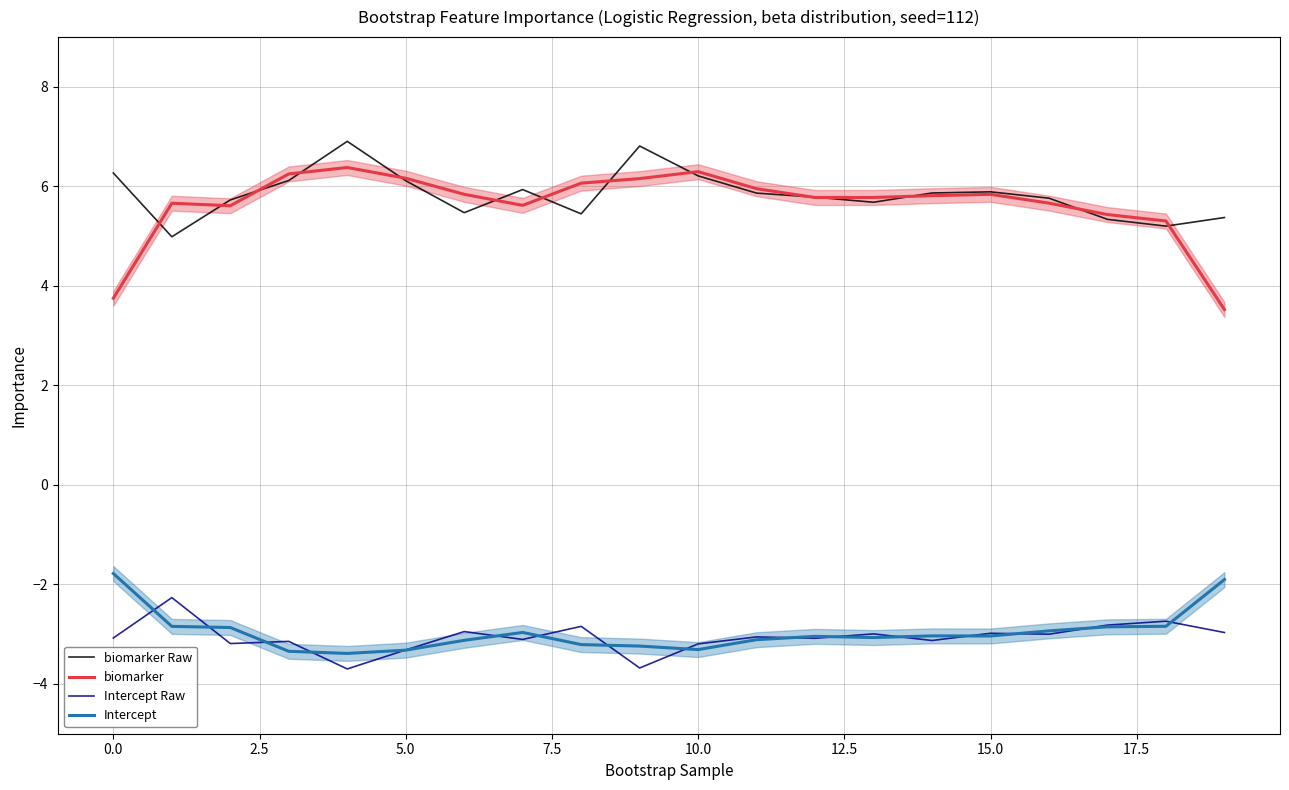

What is the total value across all series at 15?

5.7